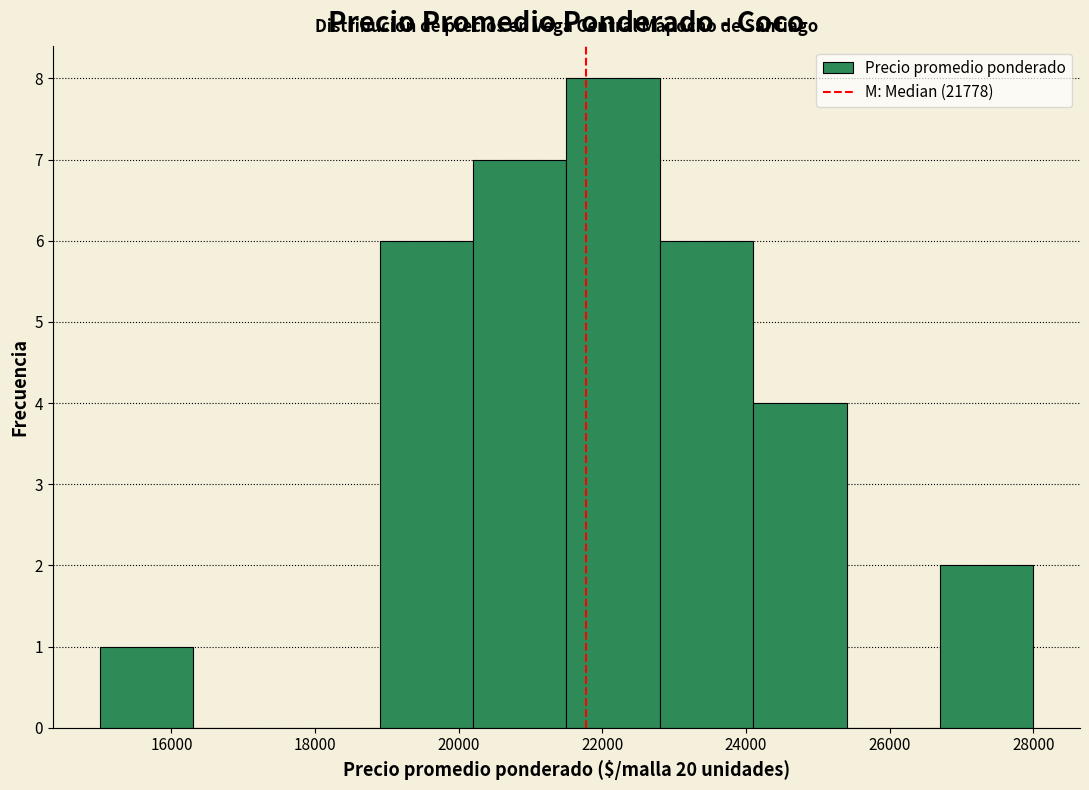

Reading left to right, list every bar in this chart as the range it spans on the x-axis followed by its height. Neither the bar edges nor the heights are printed on the chart, so give them approximately, as read against the axes.

15000 to 16300: 1
16300 to 17600: 0
17600 to 18900: 0
18900 to 20200: 6
20200 to 21500: 7
21500 to 22800: 8
22800 to 24100: 6
24100 to 25400: 4
25400 to 26700: 0
26700 to 28000: 2